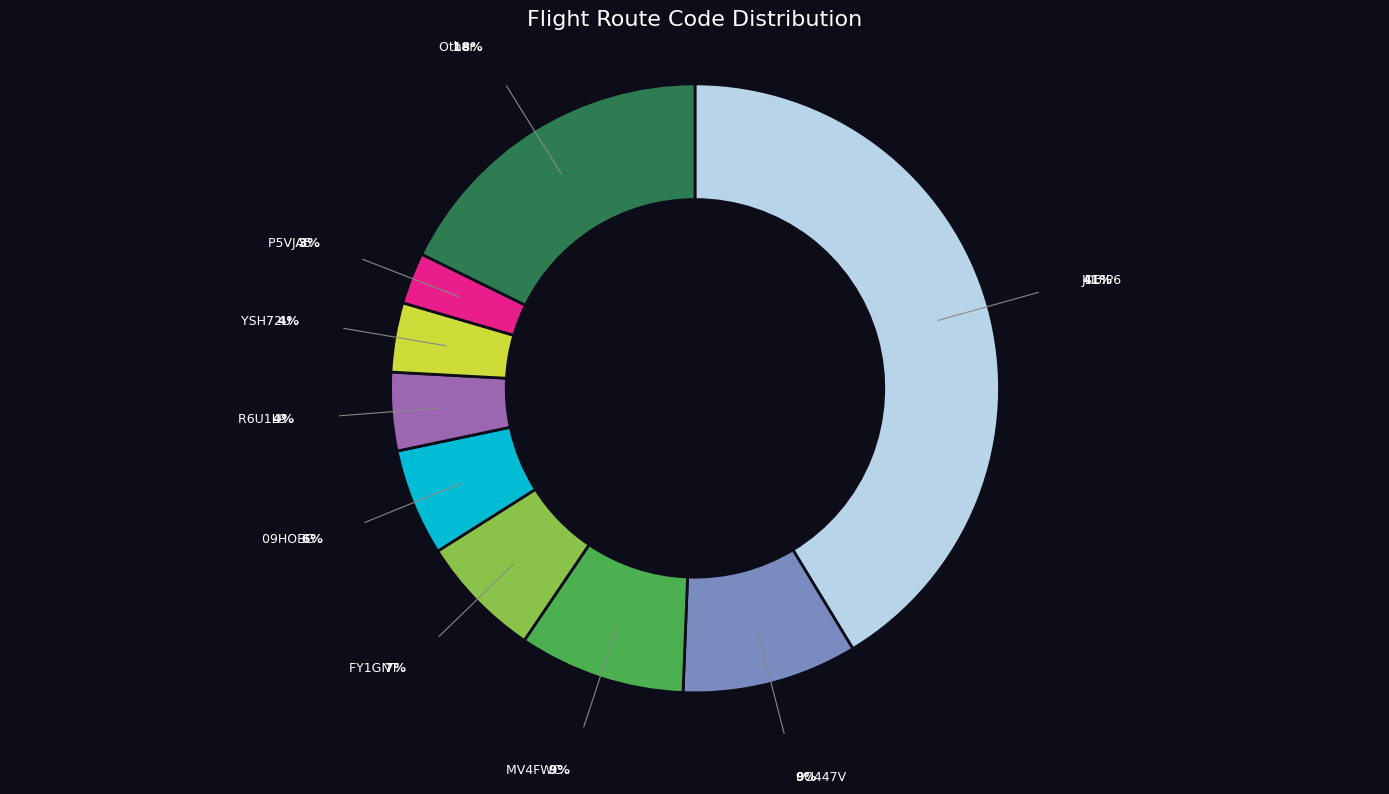

Does any single category account for the majority?

No